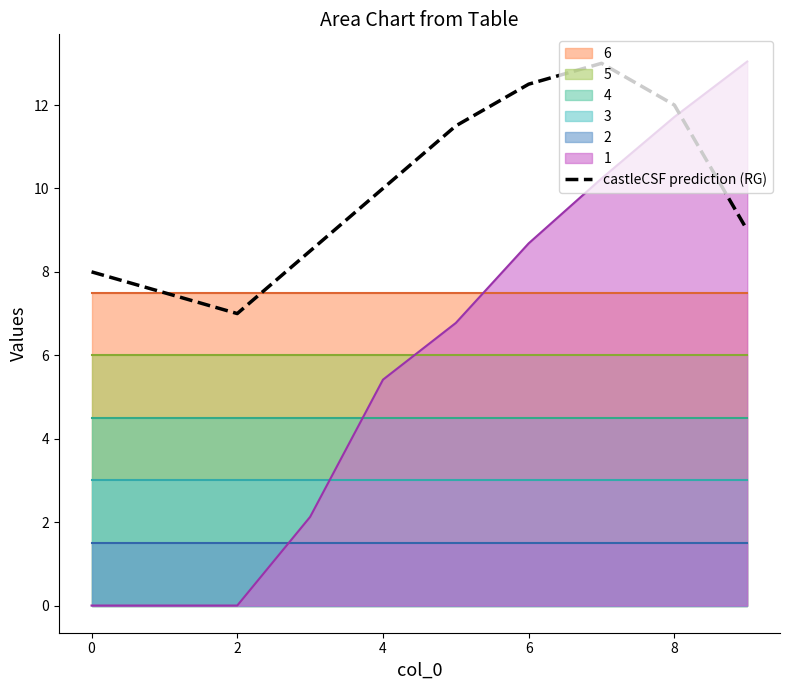

At which category does the data reach its first local valley?

2